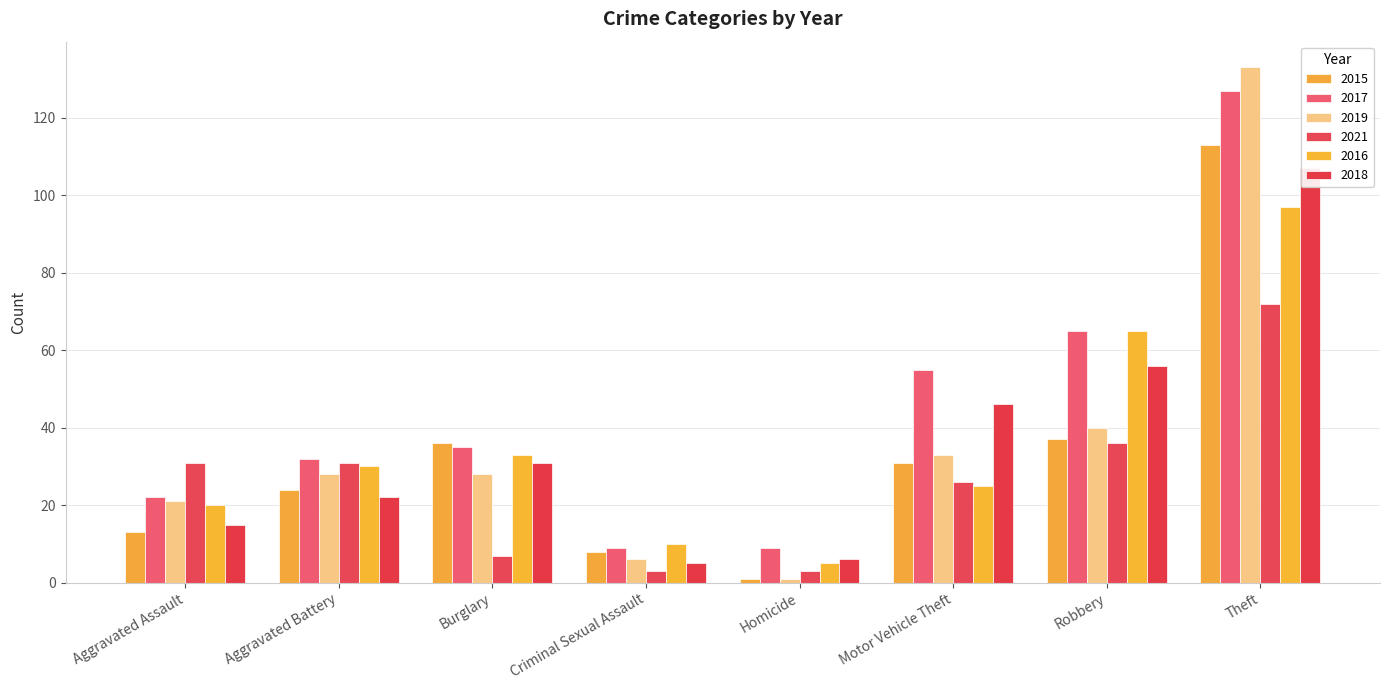

Which category has the lowest value in the 2021 series?

Criminal Sexual Assault